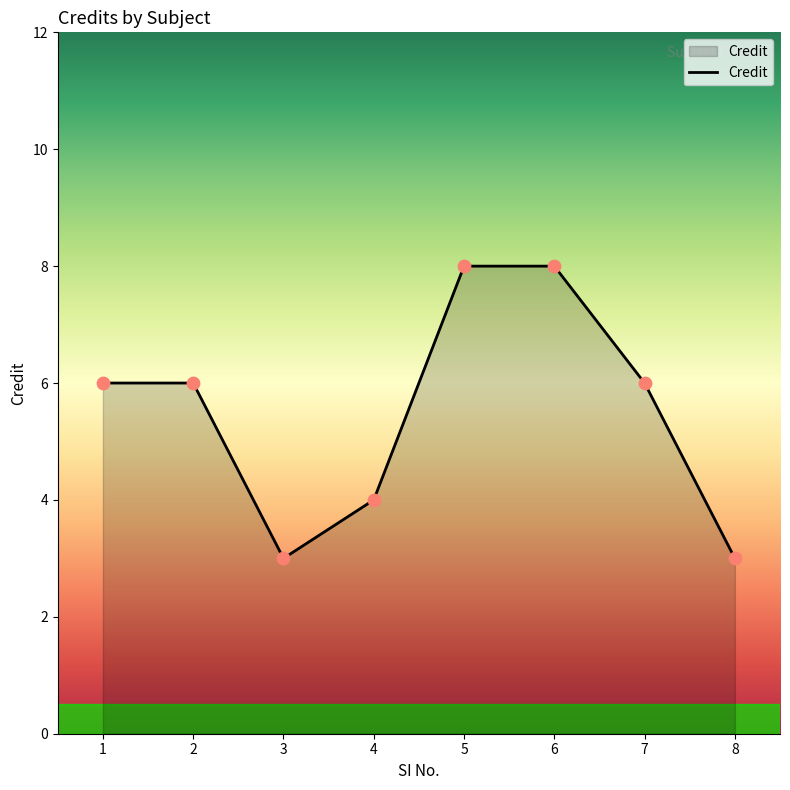

What is the ratio of the value at 6 to the value at 8?

2.7